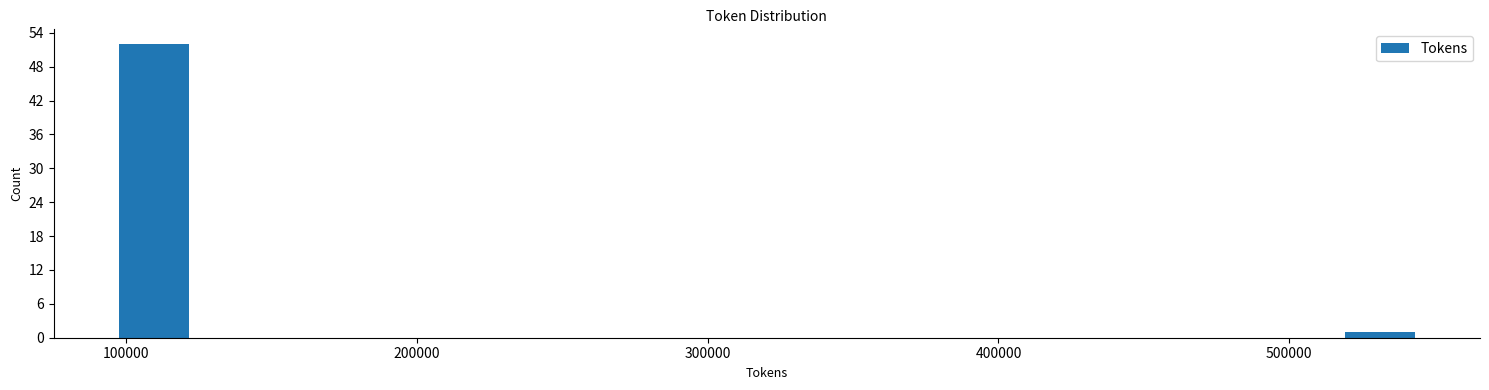

Read against the x-axis, roughly where is the centre of the tallest bar?

110000